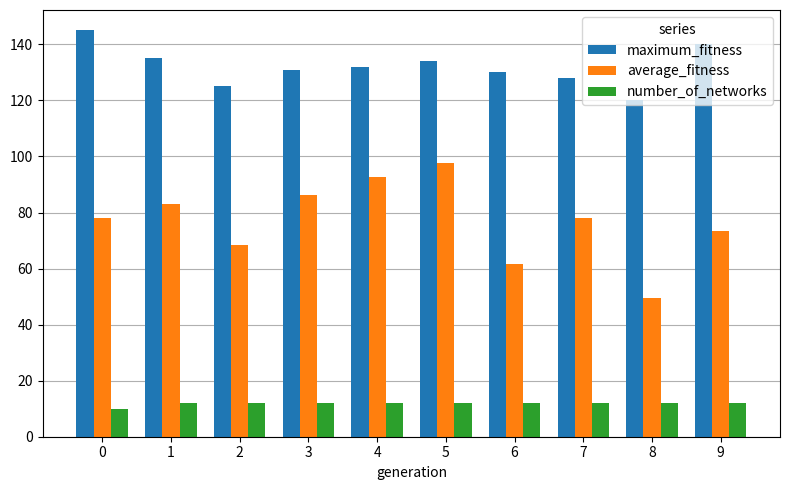

What is the highest value of the number_of_networks series?

12.0